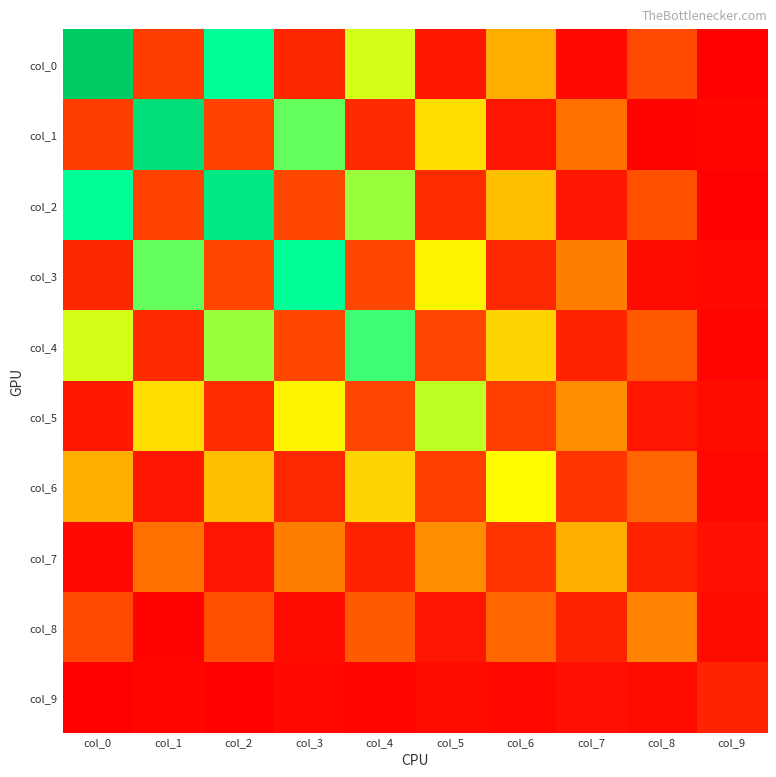

Which series has the largest total across all categories?

col_2